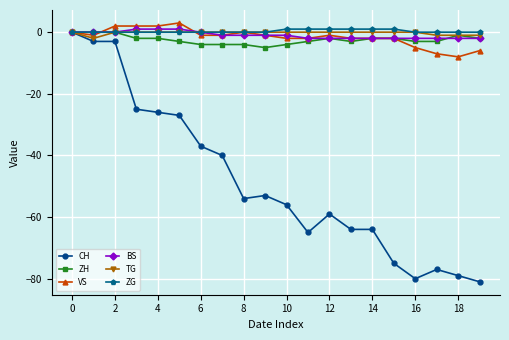

What is the value of the BS point at the 20th from the left?

-2